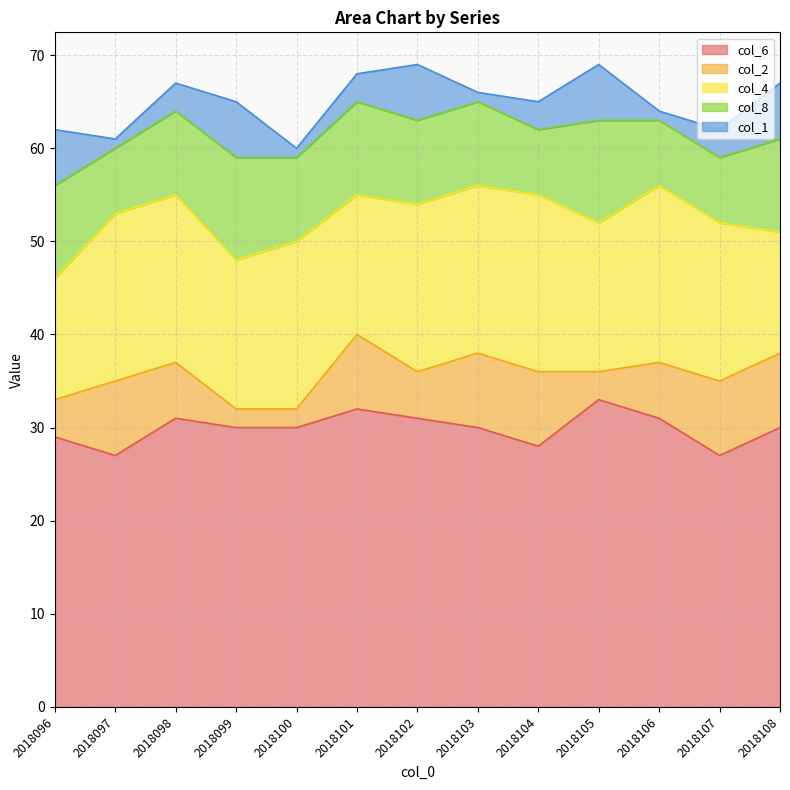

True or false: col_1 and col_8 cross at least once.

False